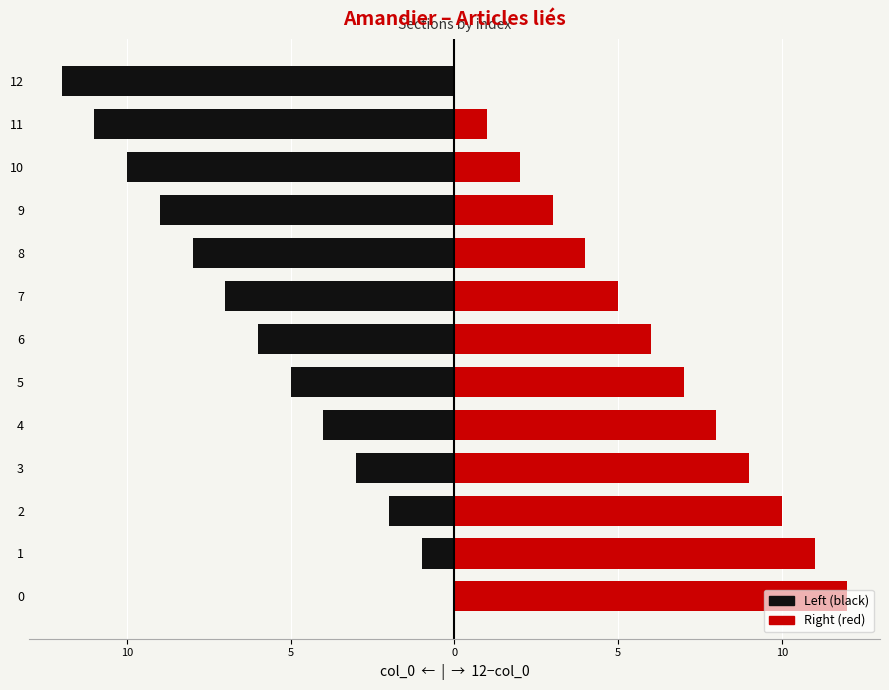

What are all the series names shown in the legend?

Left (black), Right (red)